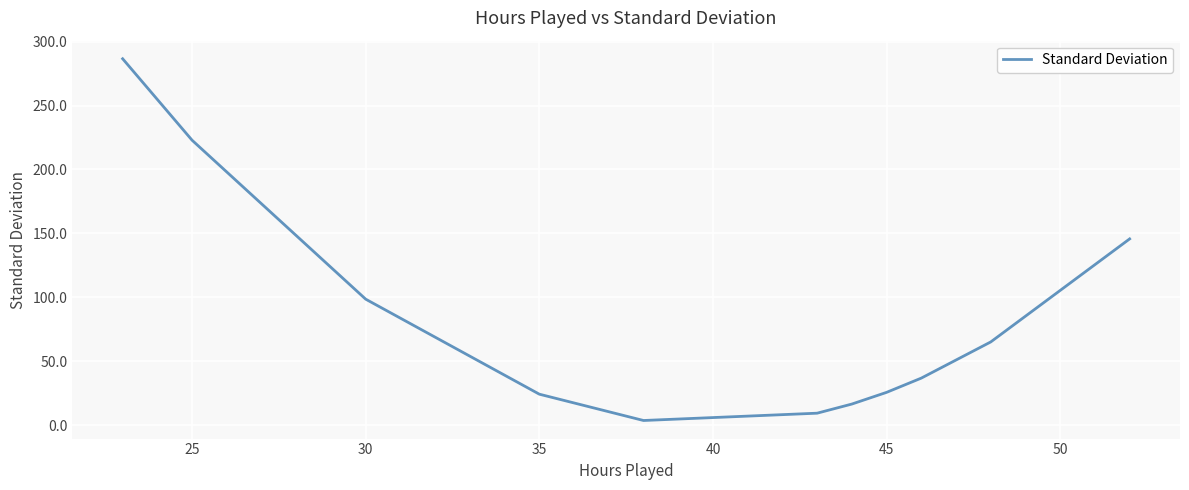

What is the greatest value displayed?

286.6